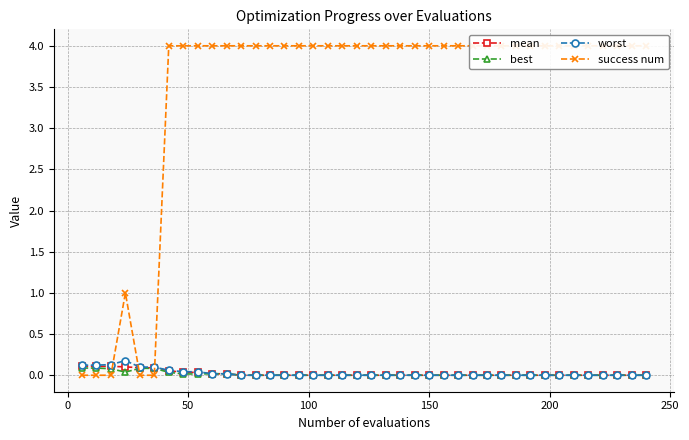

What is the difference between the maximum and minimum values in the success num series?

4.0